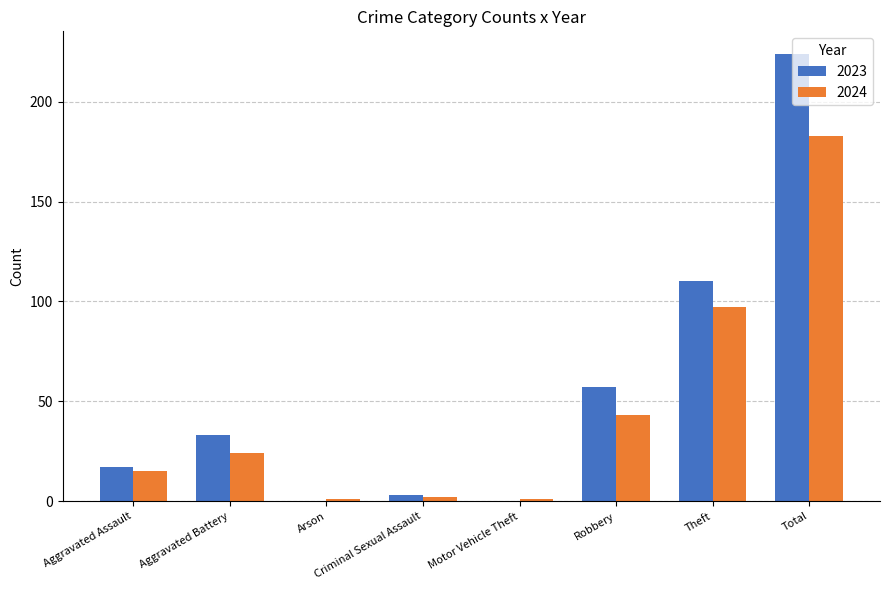

What is the greatest value displayed?

224